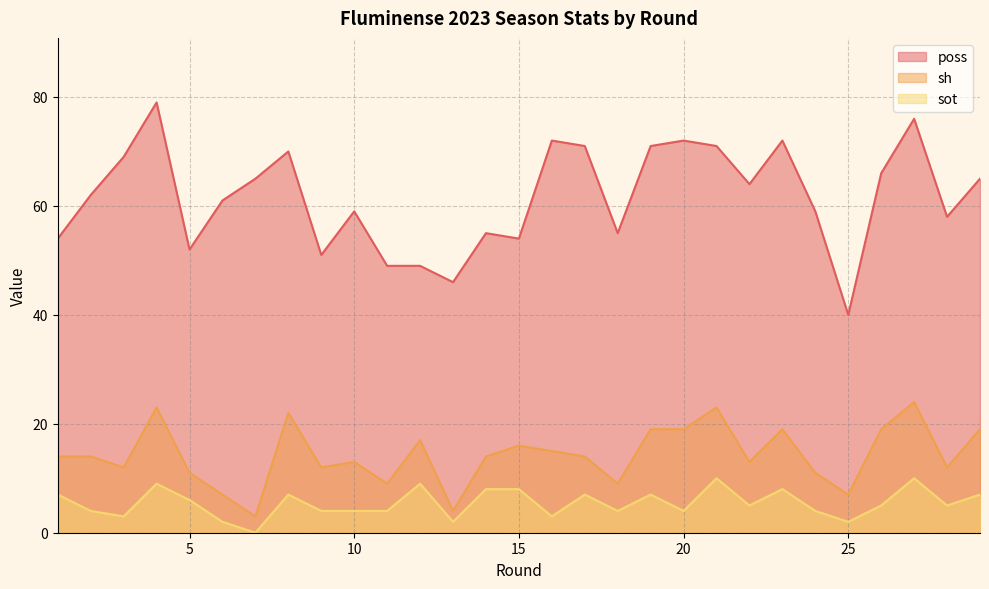

How many categories are shown in the chart?

29